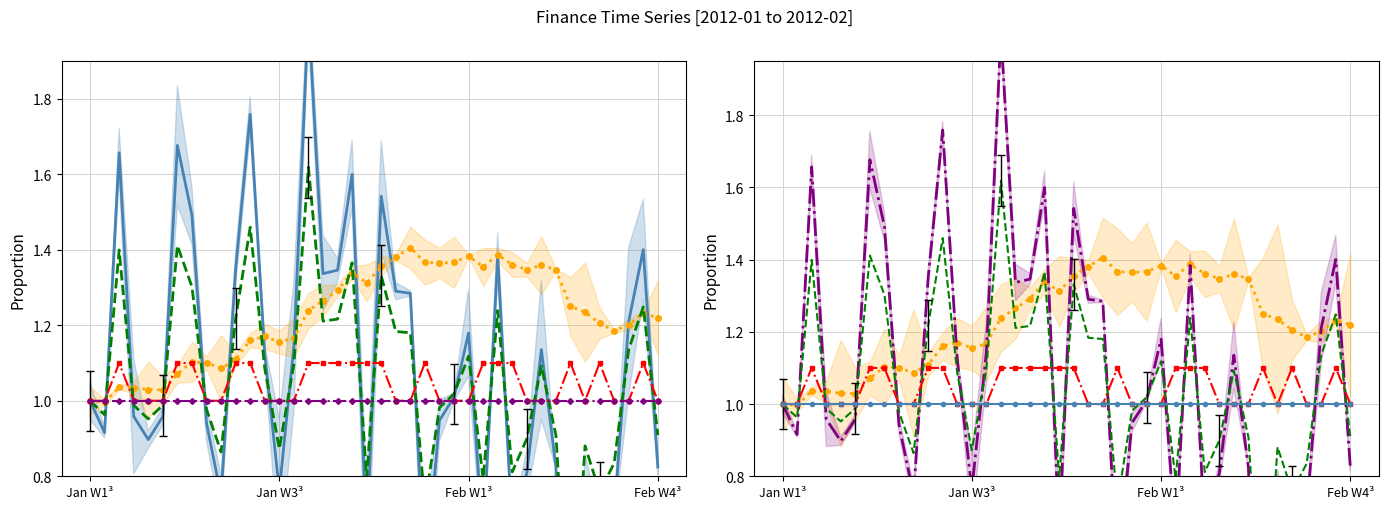

Is it true that returns equals 0.3 at 38?

False